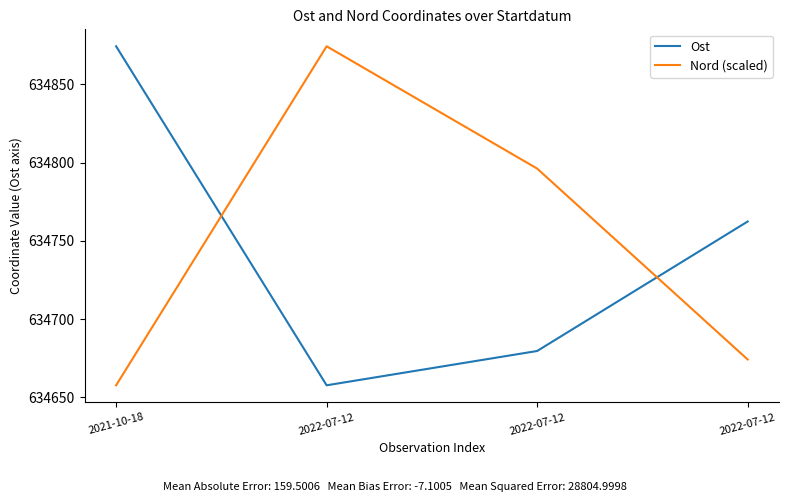

Is it true that Nord (scaled) equals 1066341.5 at 2021-10-18?

False